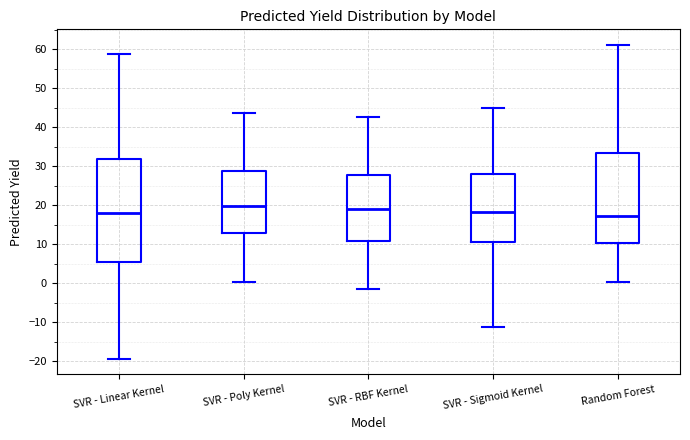

Where does the upper whisker of the box for SVR - Poly Kernel end on the y-axis? The values are not printed on the chart, so give them approximately, as read against the axis.

43